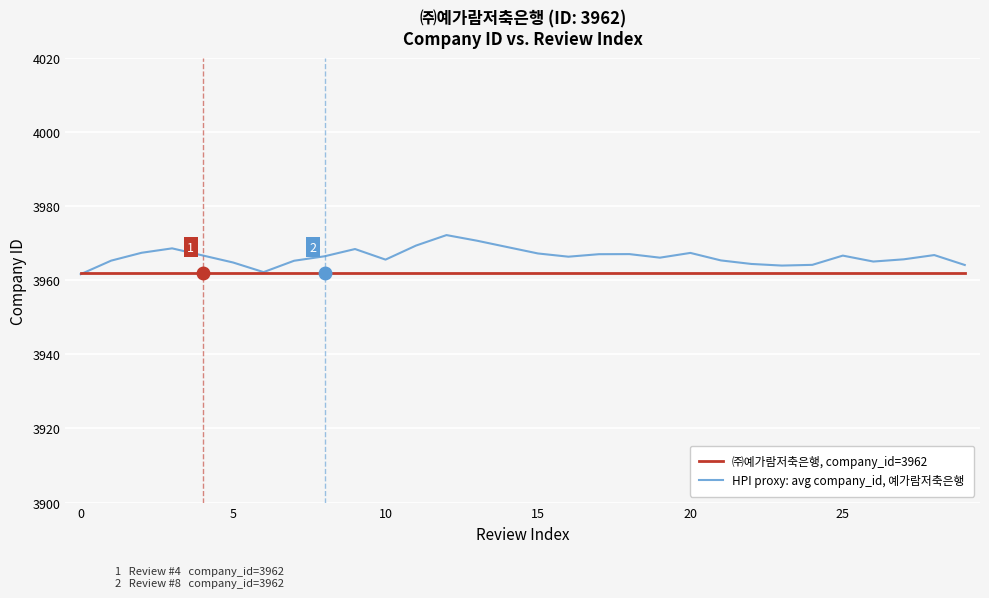

What are all the series names shown in the legend?

㈜예가람저축은행, company_id=3962, HPI proxy: avg company_id, 예가람저축은행